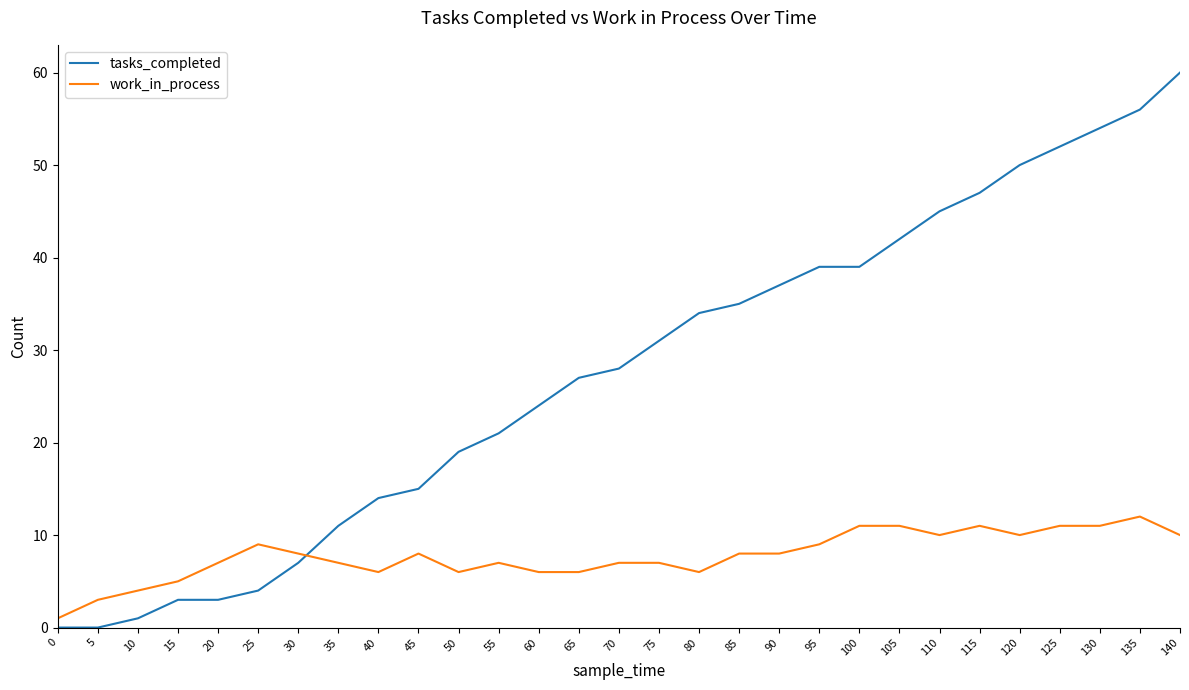

At which category does the chart reach its peak across all series?

140